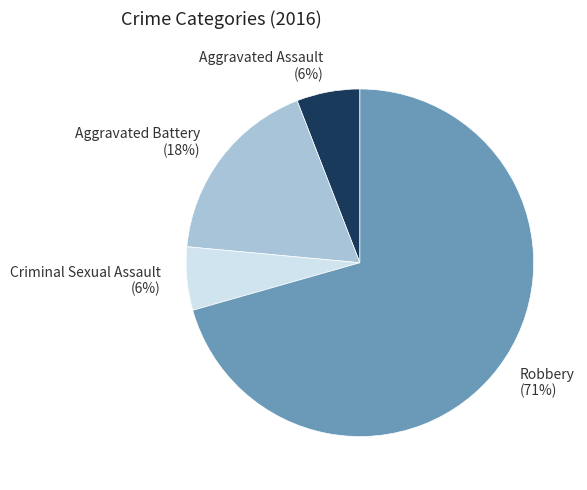

What is the ratio of the value at Aggravated Assault to the value at Aggravated Battery?

0.3